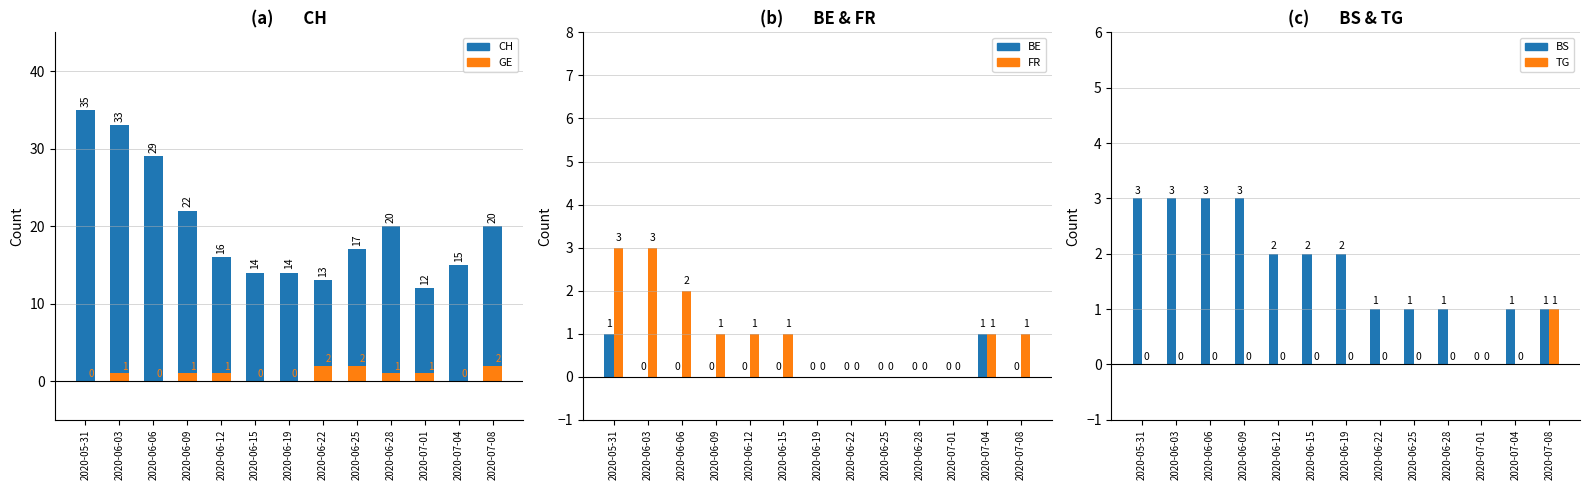

What is the difference between the BS values at 2020-06-12 and 2020-07-01?

2